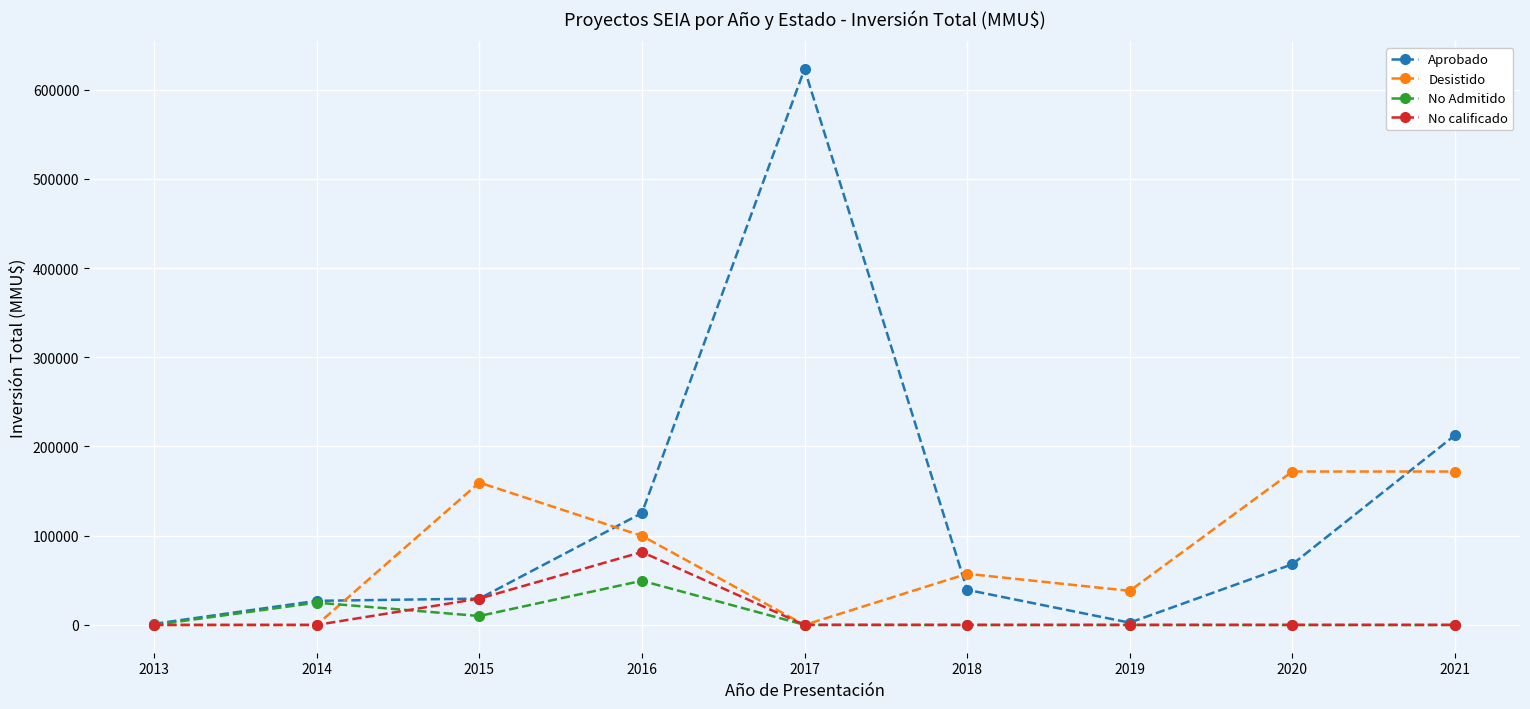

What is the highest value of the No Admitido series?

49517